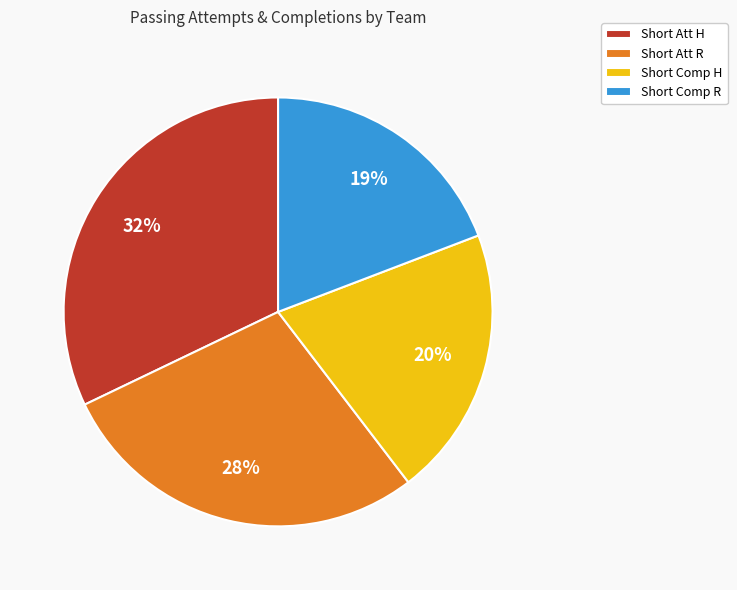

Combined, do Short Att H and Short Comp H account for over 50%?

Yes